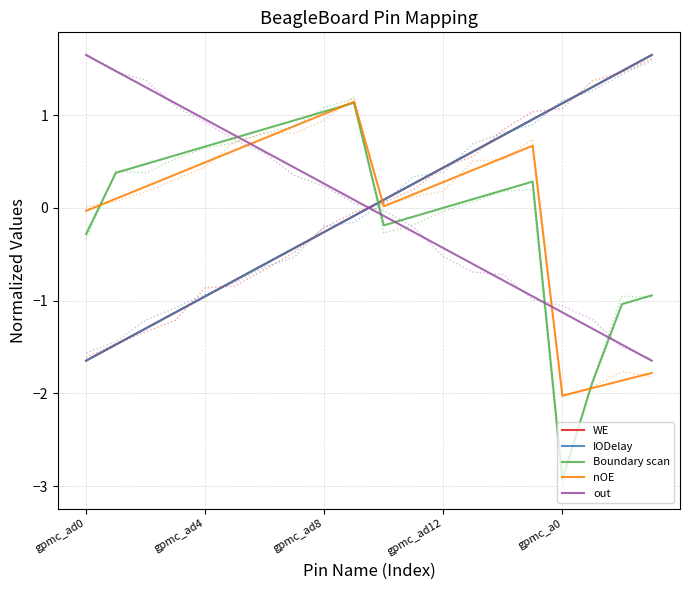

Rank the series by their maximum value, from highest to lowest.

IODelay, out, WE, nOE, Boundary scan